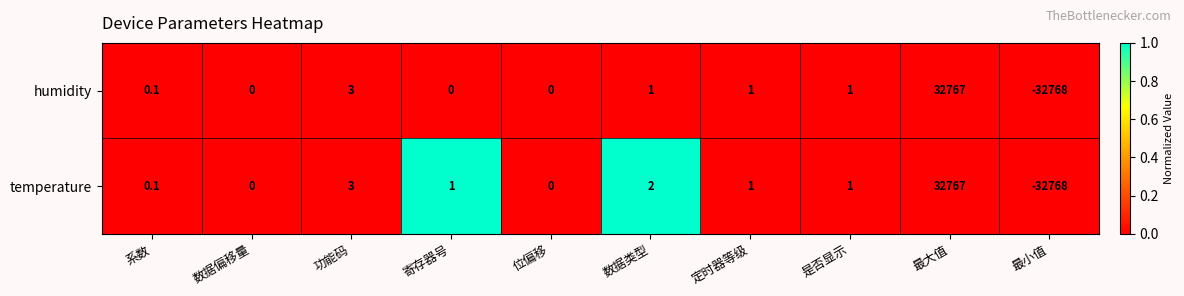

What is the difference between the humidity values at 功能码 and 寄存器号?

3.0